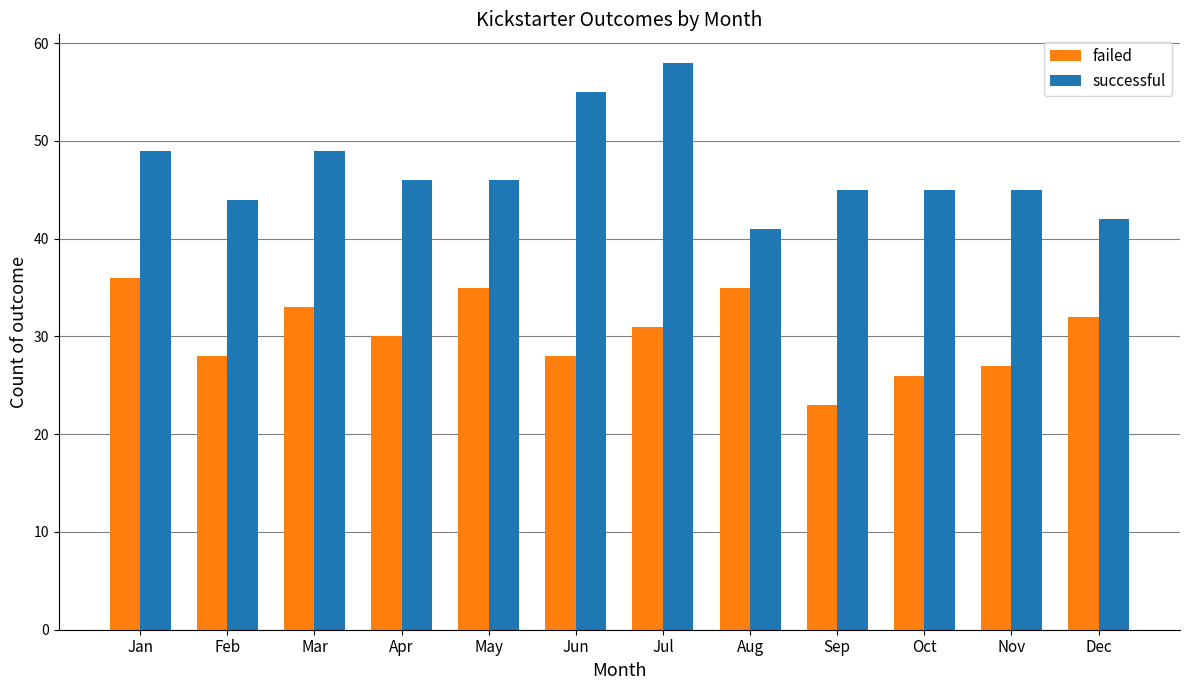

Which series has the widest spread of values?

successful